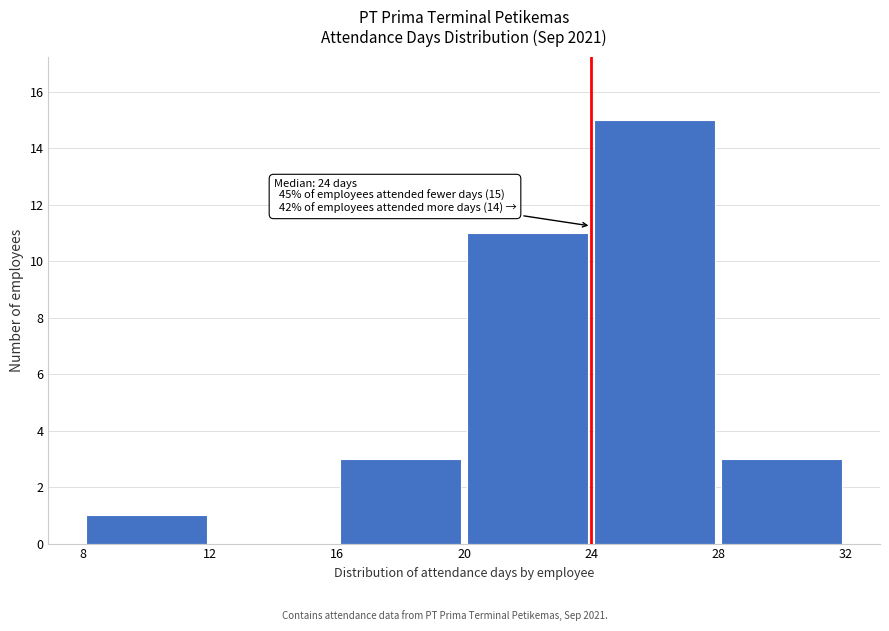

Which range on the x-axis has the tallest bar?

24 to 28